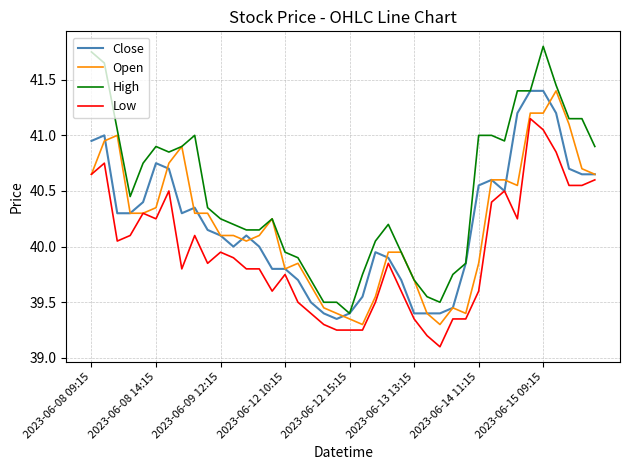

What is the highest value of the Close series?

41.4